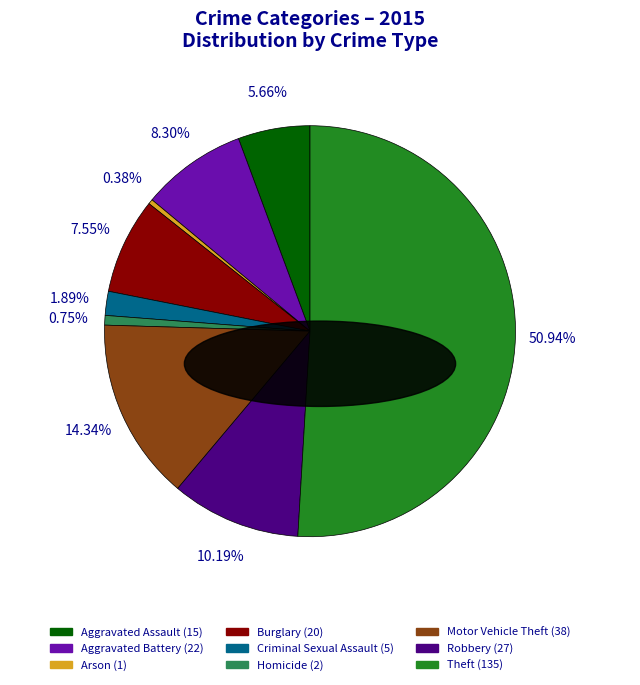

To the nearest percent, what is the difference between the Homicide and Aggravated Battery slice percentages?

8%